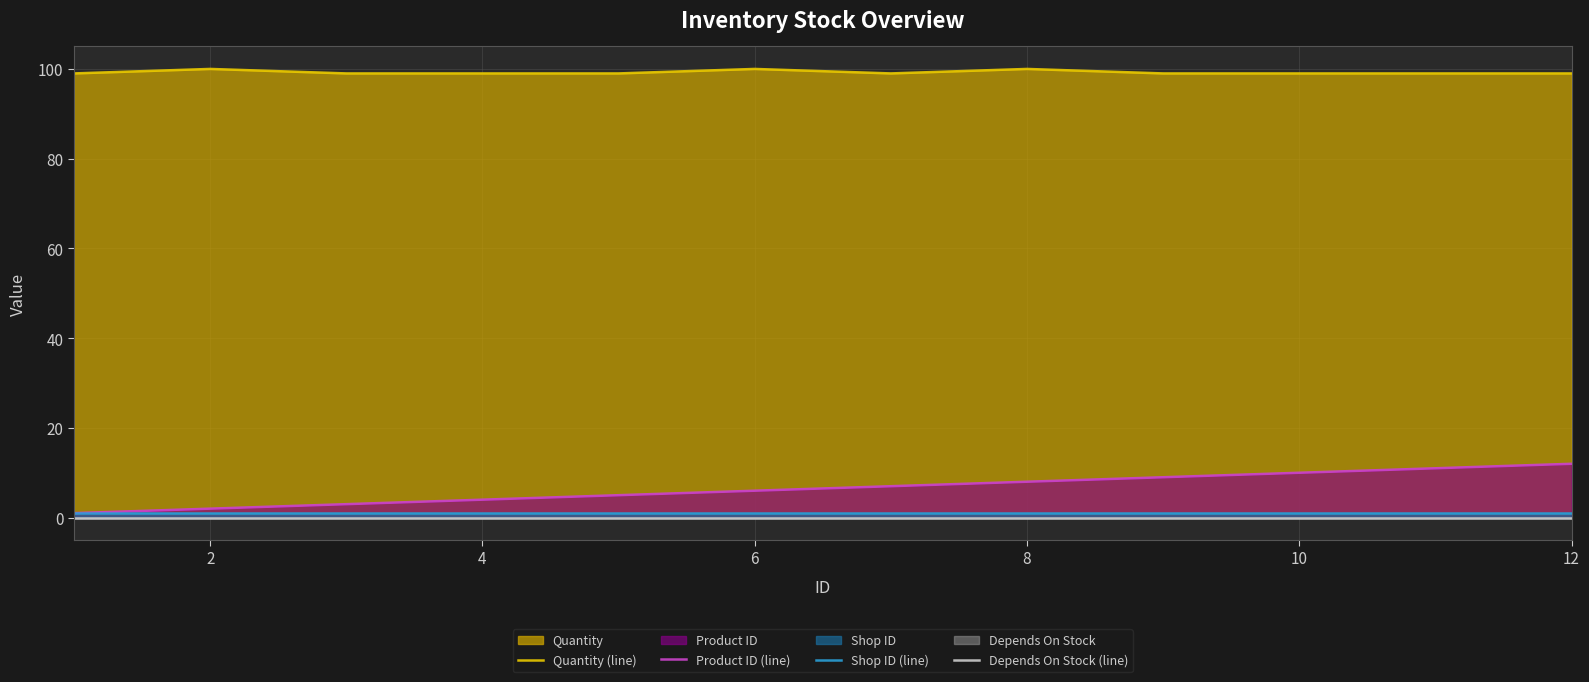

True or false: Quantity (line) has more than 0 interior local peaks.

True